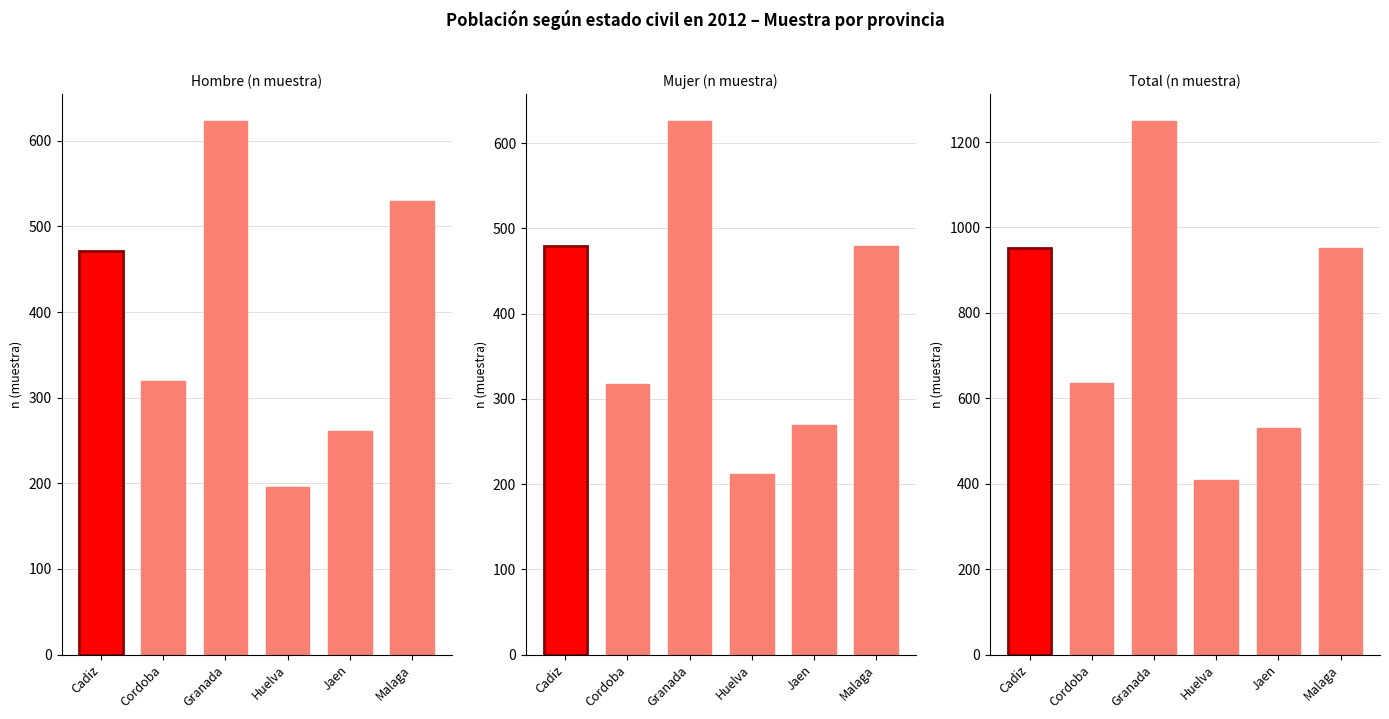

What position from the right is Cordoba?

5